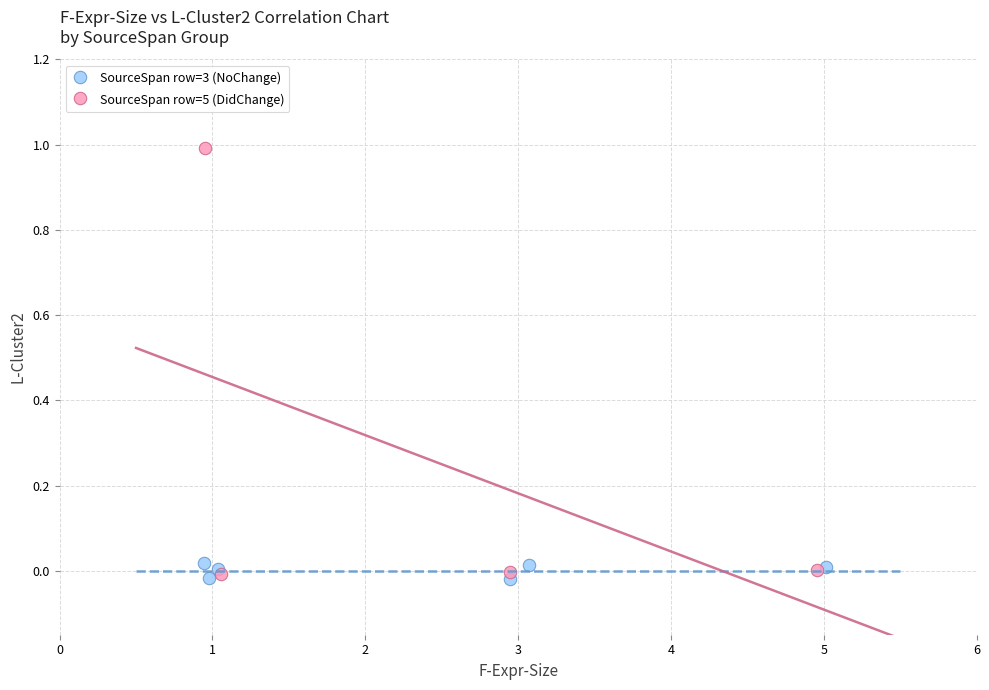

What are all the series names shown in the legend?

SourceSpan row=3 (NoChange), SourceSpan row=5 (DidChange)